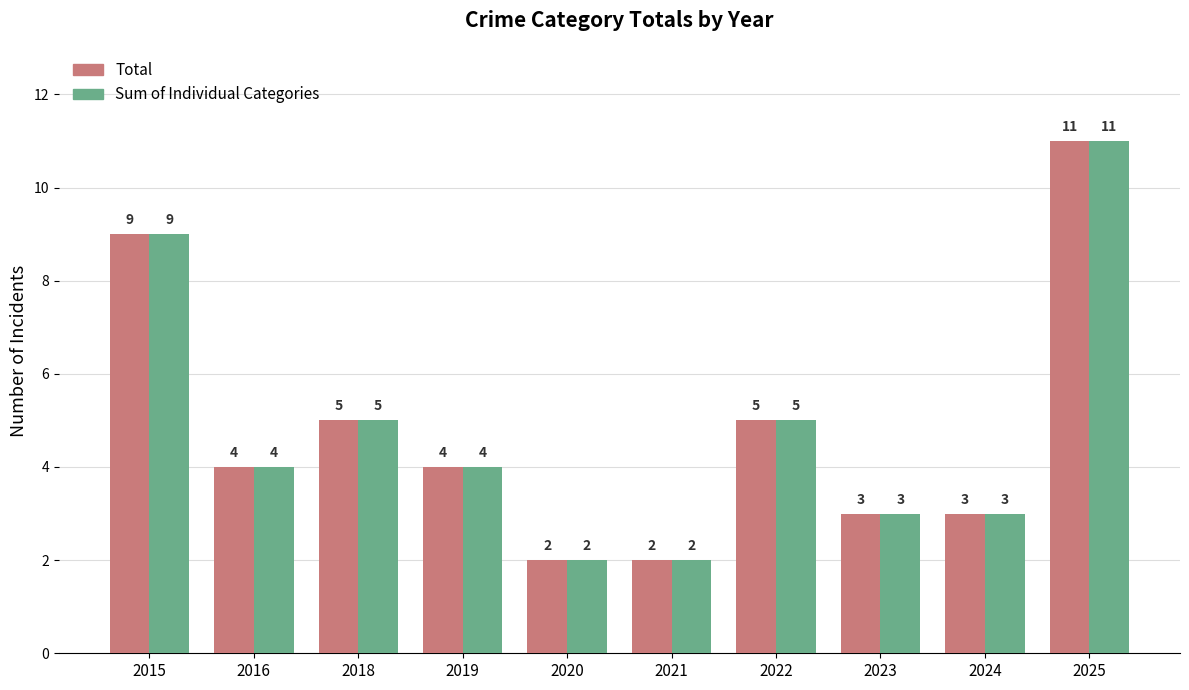

The value of Sum of Individual Categories at 2016 is 6. True or false?

False